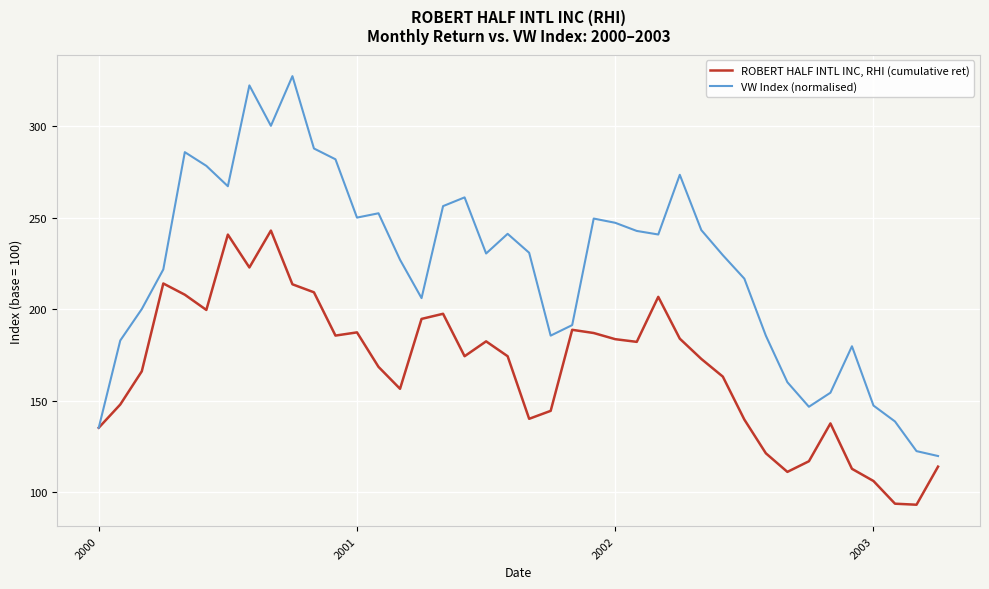

What is the difference between the maximum and minimum values in the VW Index (normalised) series?

207.4